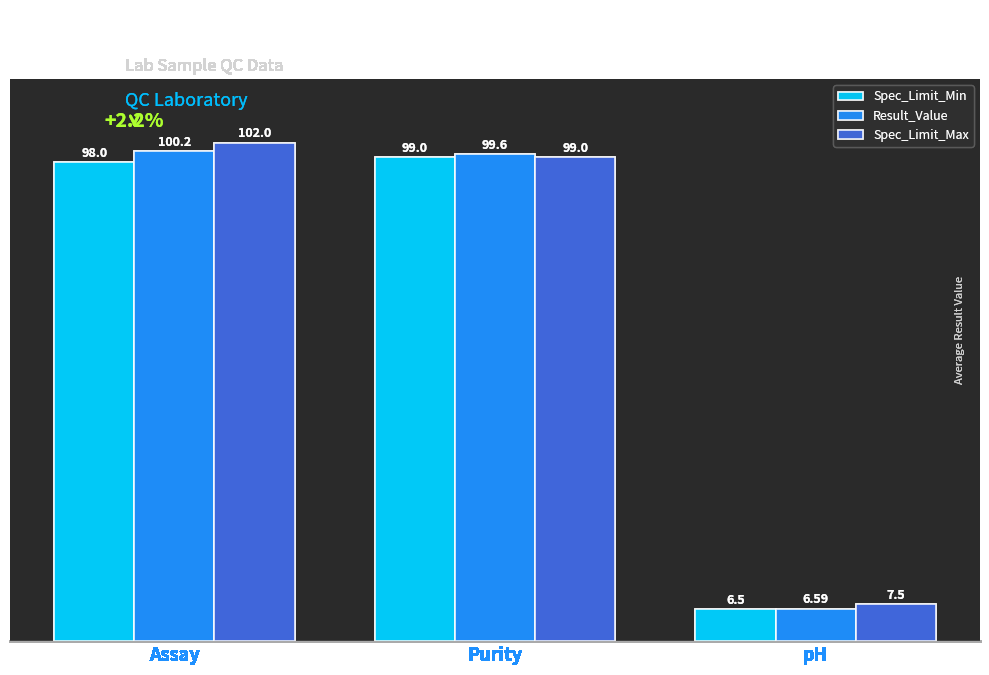

Reading left to right, what are all the values shown in this chart?

Spec_Limit_Min: 98.0	99.0	6.5
Result_Value: 100.2	99.6	6.6
Spec_Limit_Max: 102.0	99.0	7.5